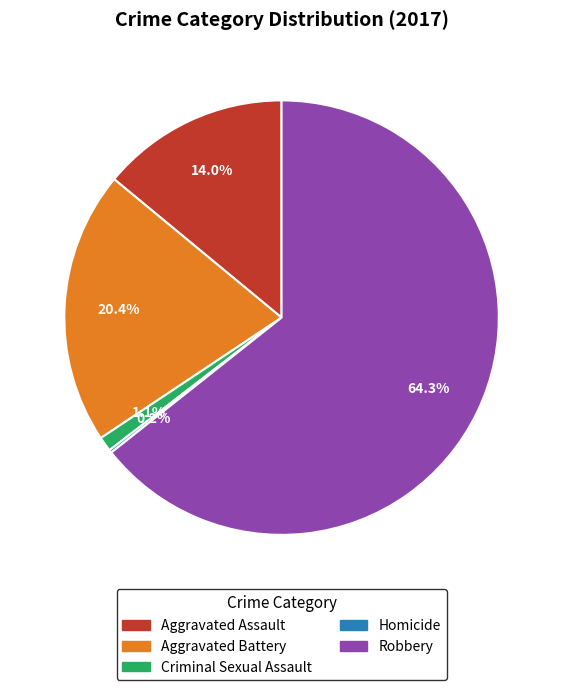

What percentage is the Aggravated Assault slice, to the nearest percent?

14%